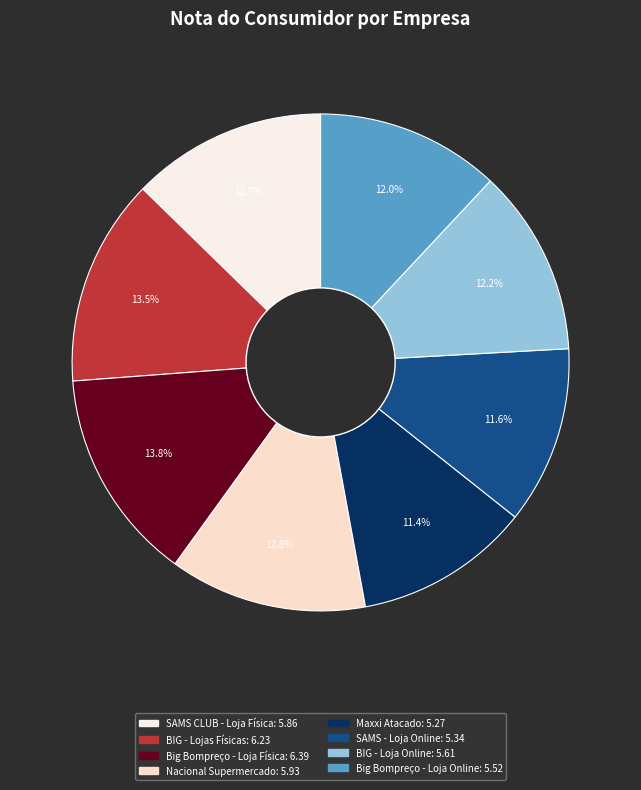

How much of the chart is everything except Big Bompreço - Loja Física?

86.2%